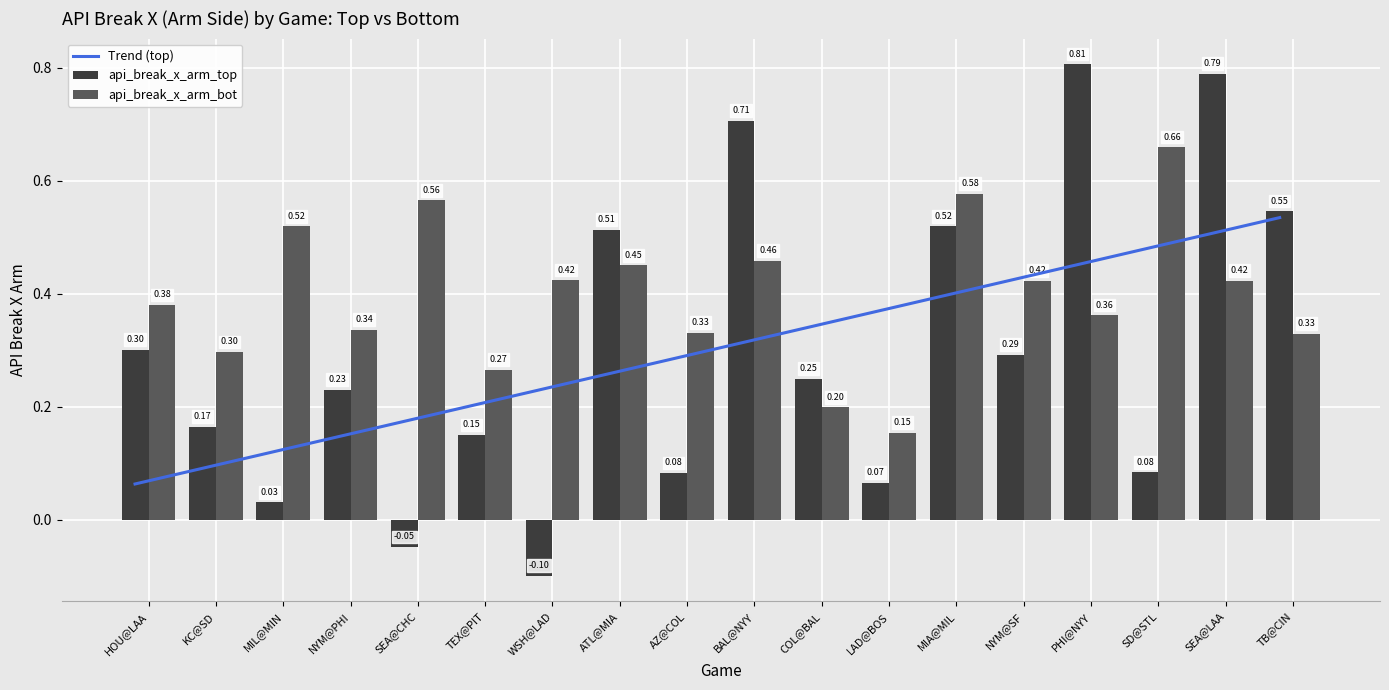

Between TEX@PIT and LAD@BOS, which series saw the biggest shift?

Trend (top)